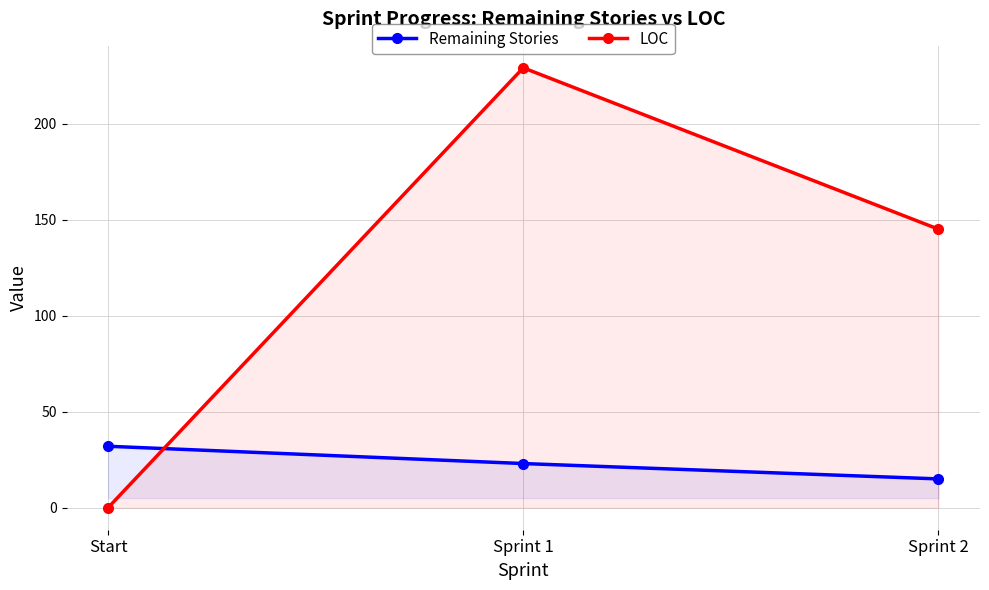

Which series has the widest spread of values?

LOC